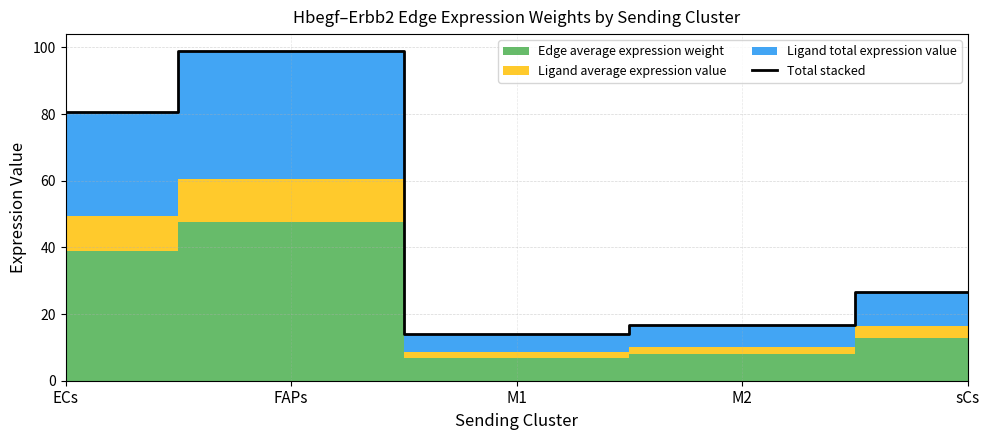

Reading left to right, list all the values displayed in this chart.

80.7	99.0	14.0	16.7	26.7